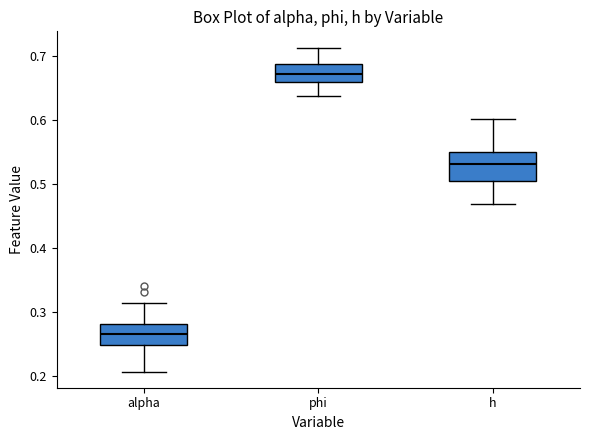

Reading left to right, transcribe this box plot: for each box, give where its median line is, the range the box spans, and where its two whiskers end, as read against the y-axis. The values are not printed on the chart, so give them approximately, as read against the axis.

alpha: median 0.27, box 0.25 to 0.28, whiskers 0.21 to 0.31
phi: median 0.67, box 0.66 to 0.69, whiskers 0.64 to 0.71
h: median 0.53, box 0.51 to 0.55, whiskers 0.47 to 0.60